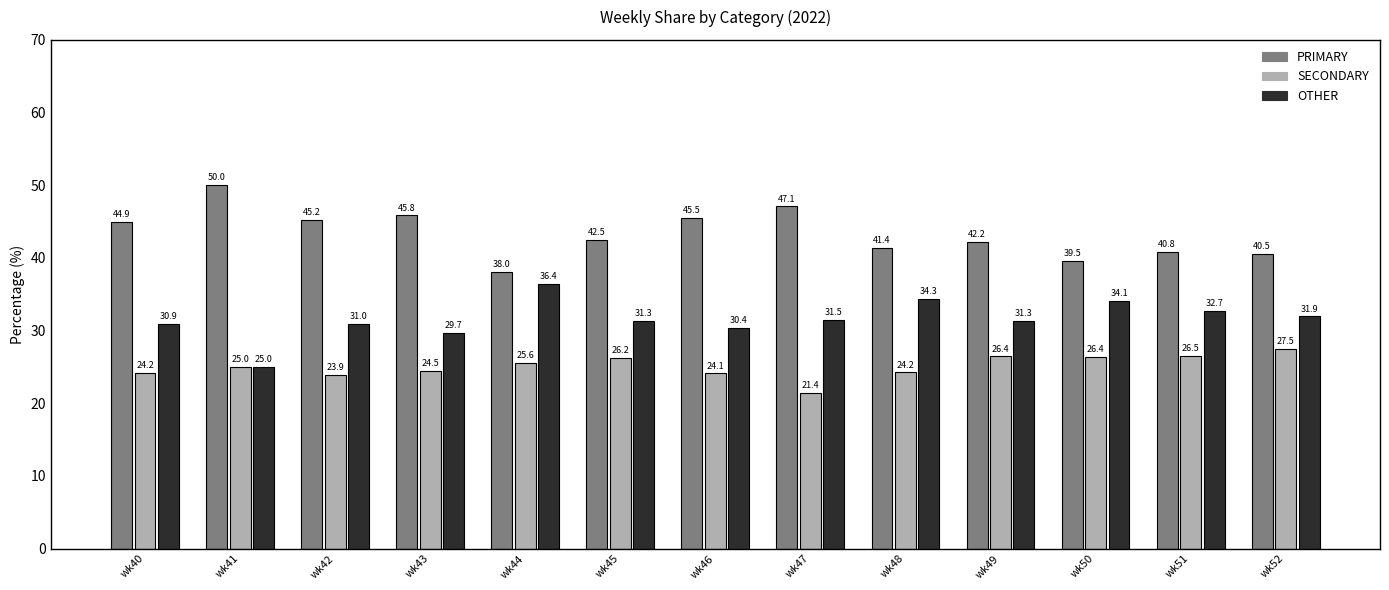

Which series has the largest range (max minus min)?

PRIMARY